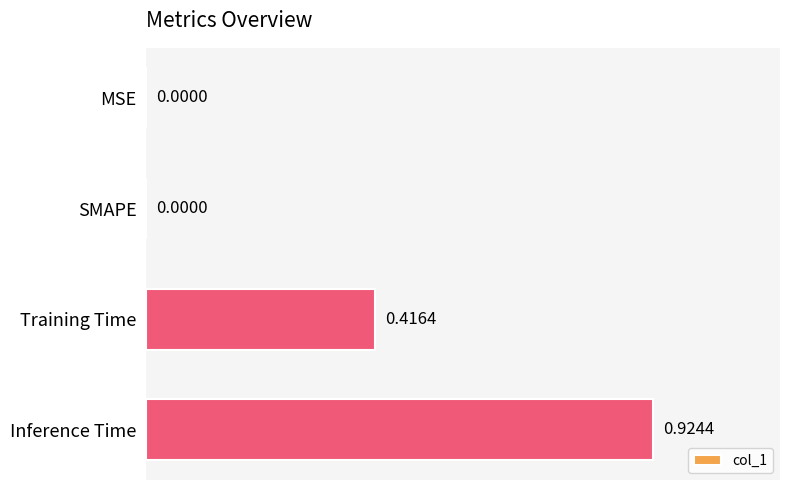

What is the change in value from MSE to Training Time?

+0.4